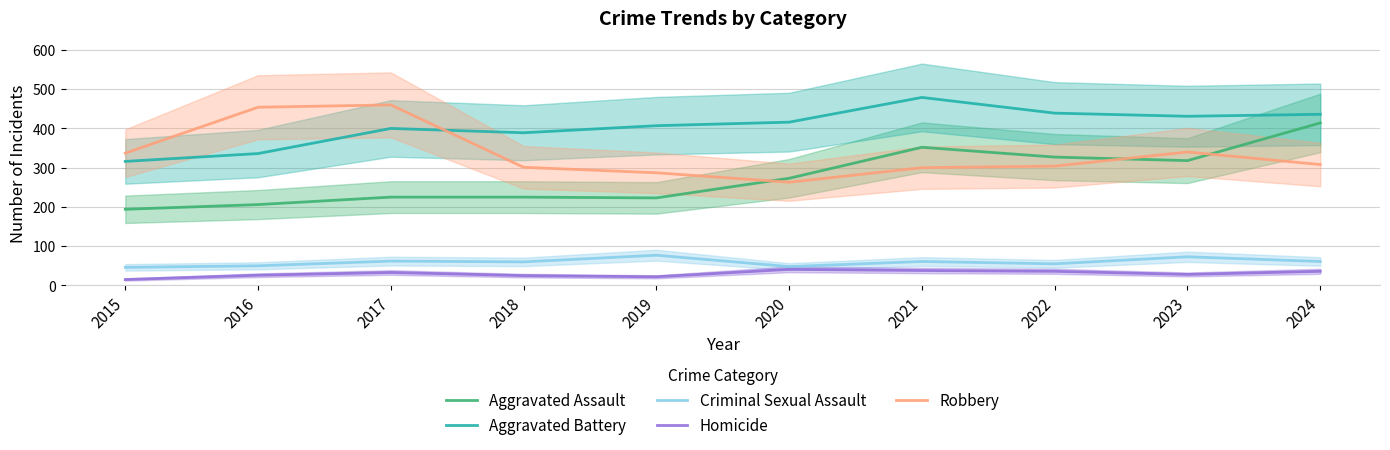

What is the value of the Homicide point at the 3rd from the left?

33